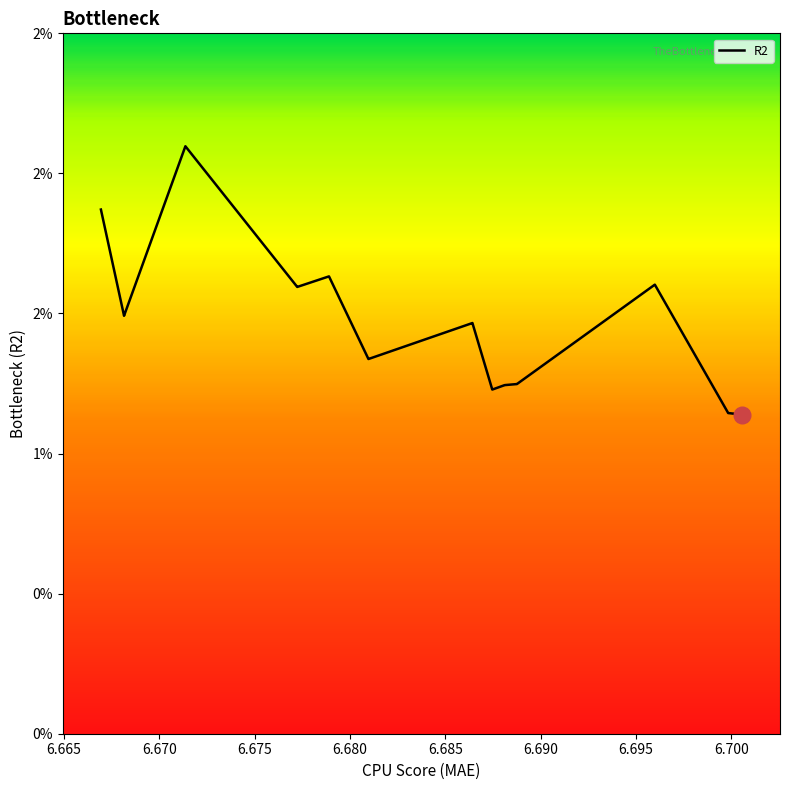

Is this an area chart (filled region under the line)?

No